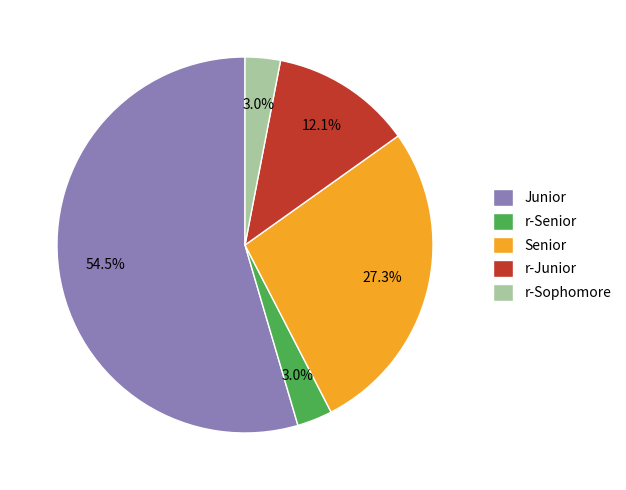

Which category has the biggest portion of the pie?

Junior